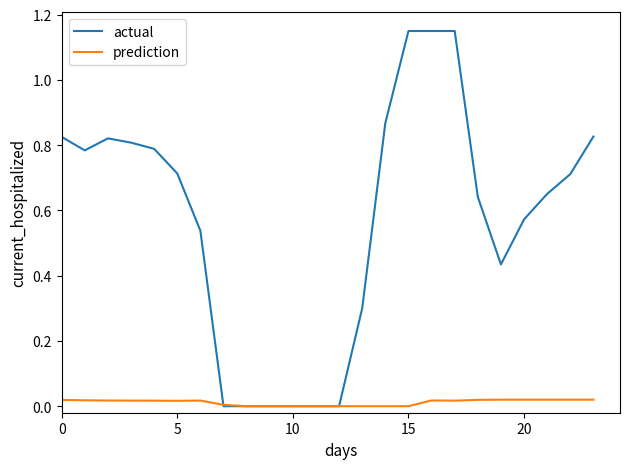

Which series has the largest total across all categories?

actual